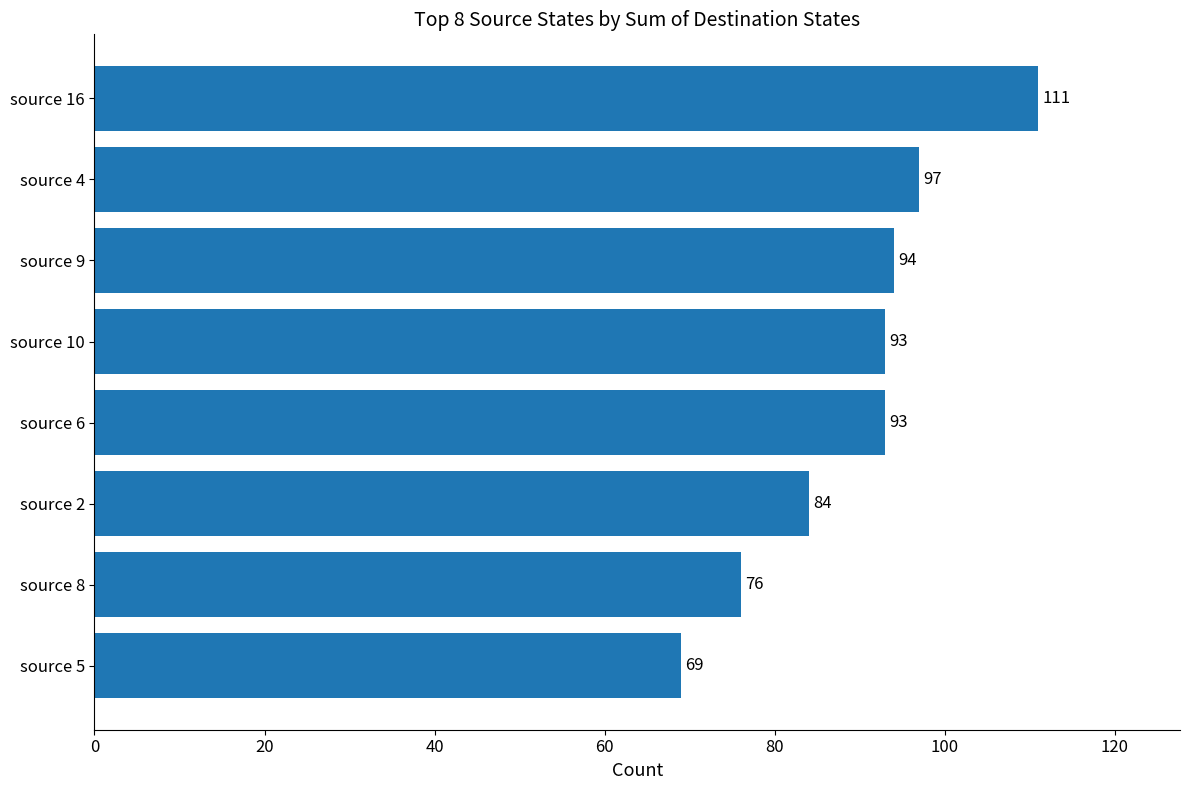

What is the change in value from source 9 to source 5?

-25